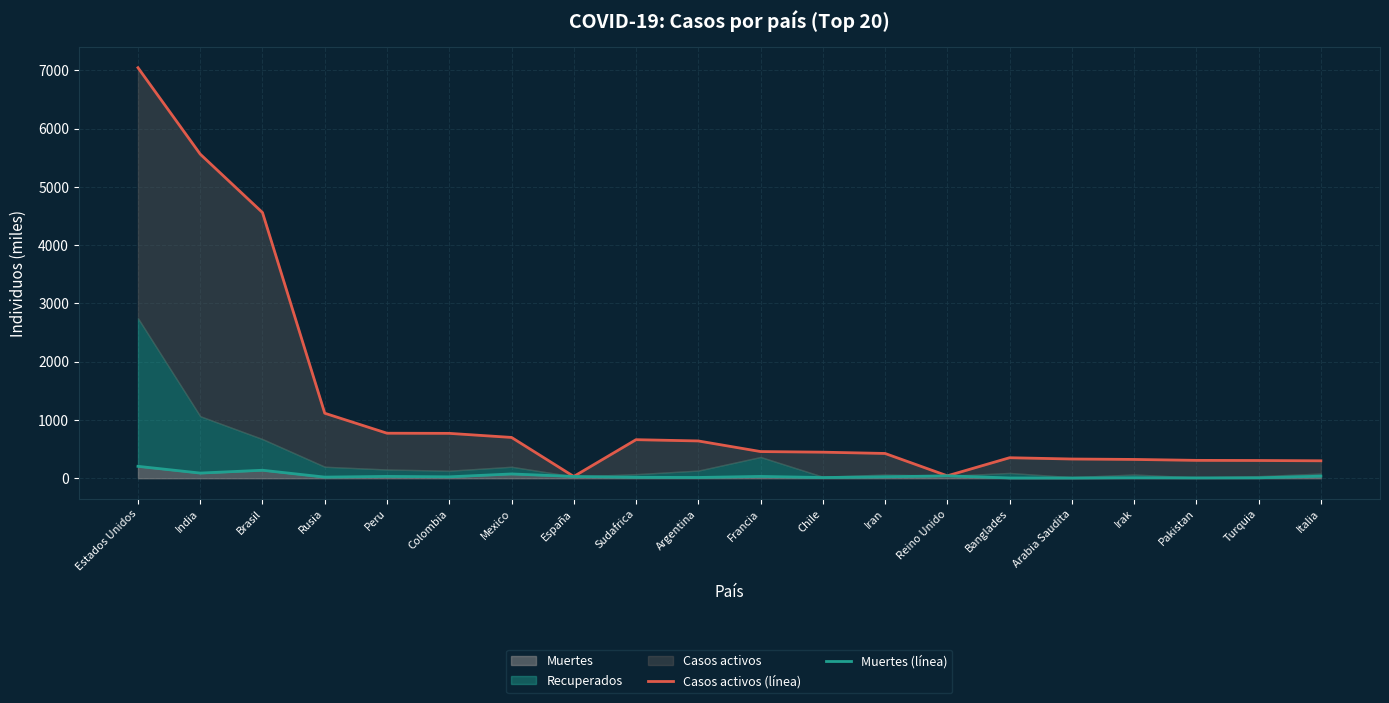

Where does the Muertes (línea) series first go above 24?

Estados Unidos